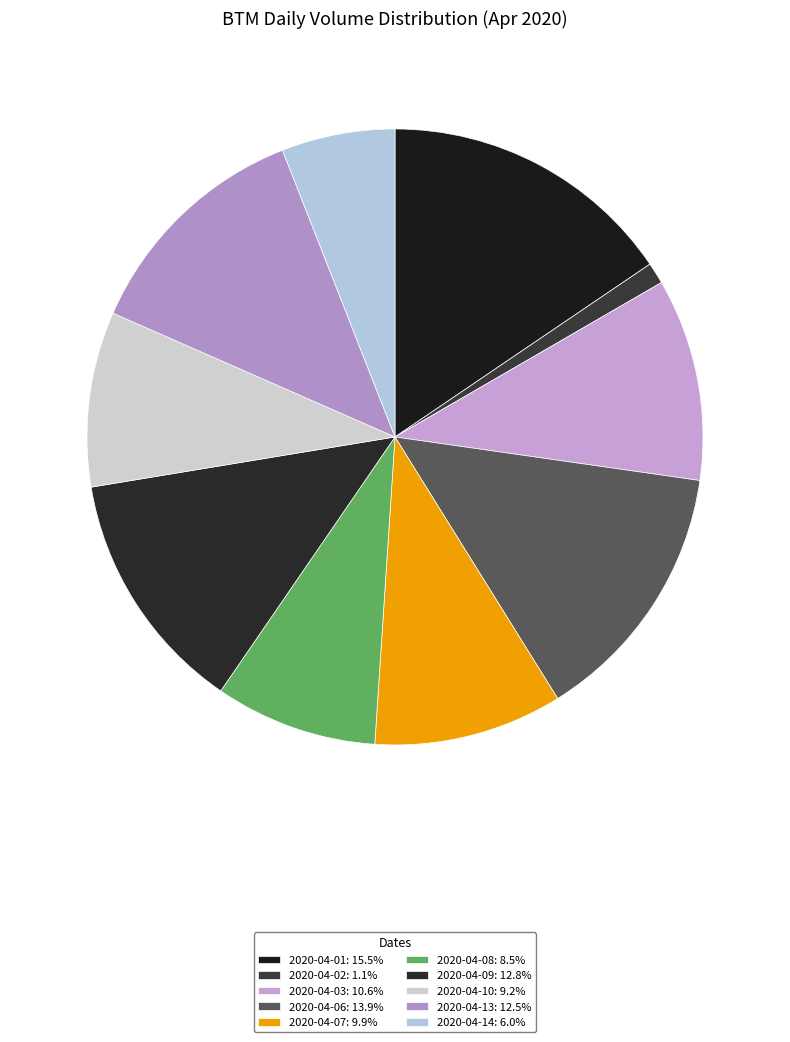

To the nearest percent, what is the combined percentage of 2020-04-03 and 2020-04-10?

20%